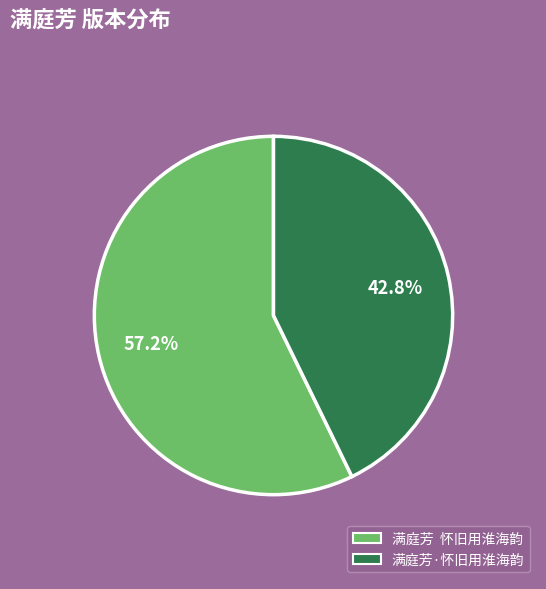

Is the sum of 满庭芳 怀旧用淮海韵 and 满庭芳·怀旧用淮海韵 greater than half?

Yes